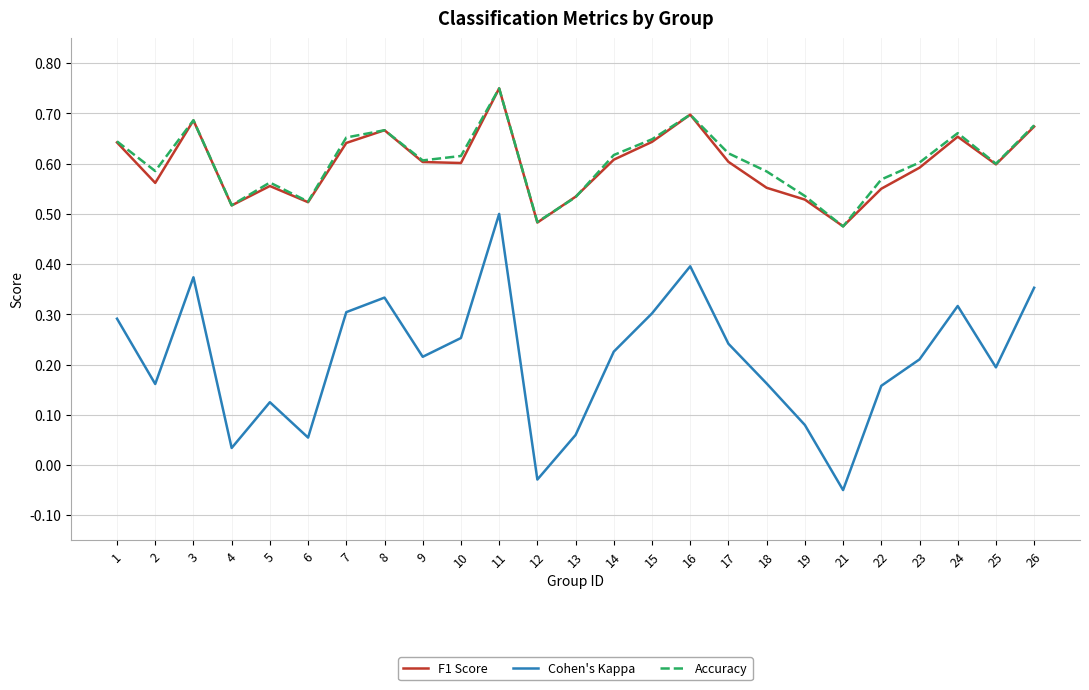

At which category is the sum across all series the highest?

11